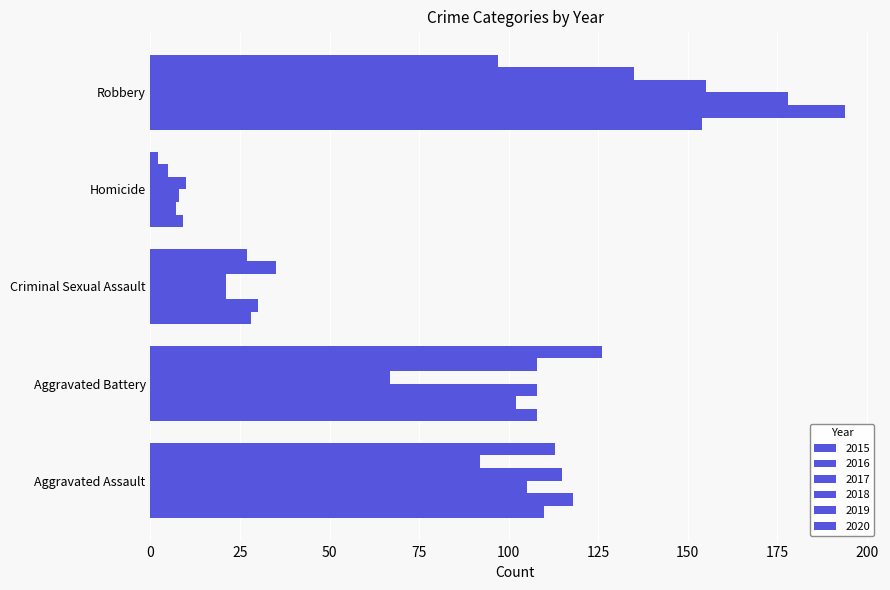

The 2019 series shows 5 at Homicide. True or false?

True